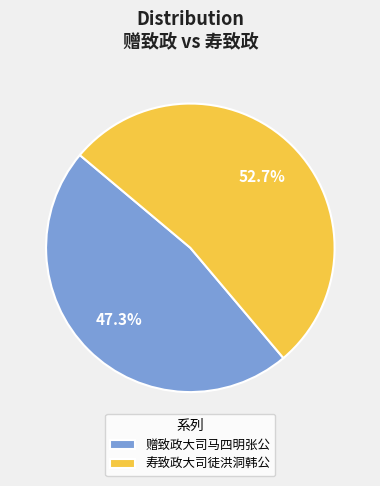

How many slices are in this pie chart?

2